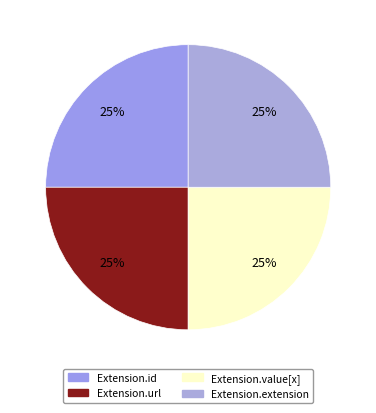

How many slices are in this pie chart?

4